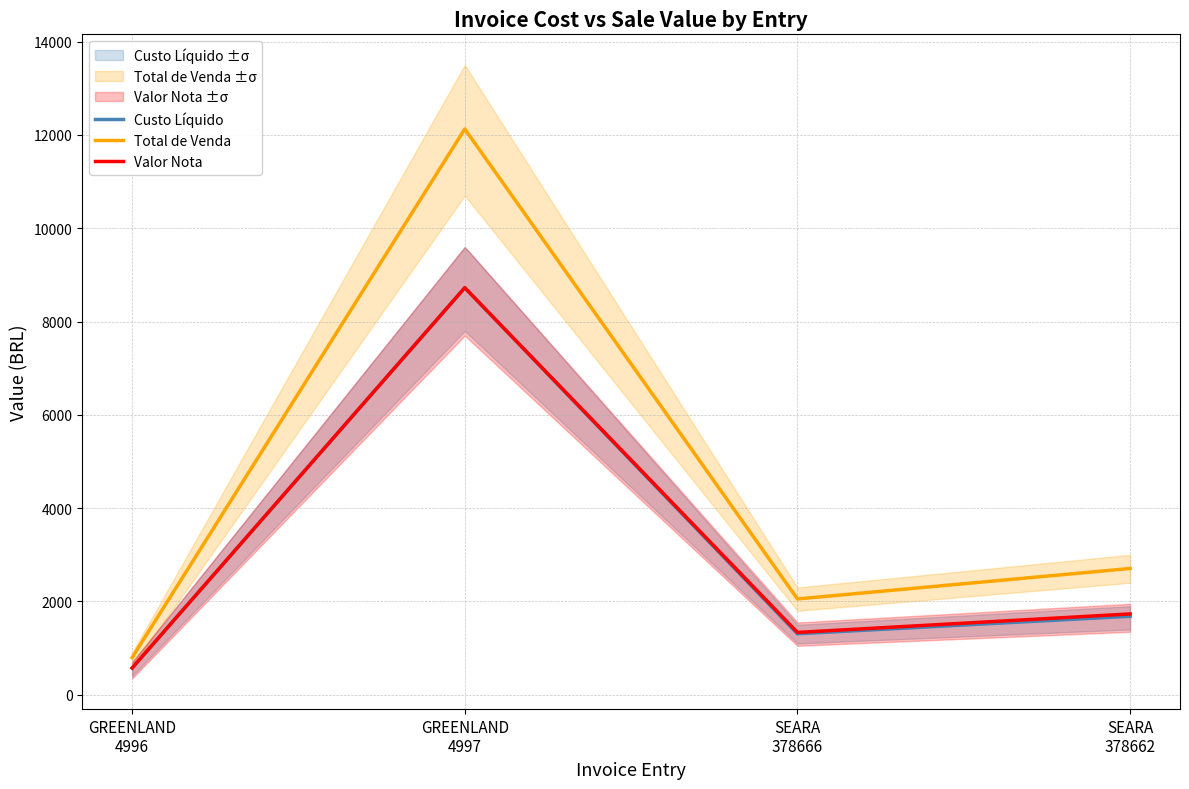

Reading left to right, what are all the values shown in this chart?

Custo Líquido: 573.9	8726.2	1308.0	1683.2
Total de Venda: 797.1	12128.5	2054.3	2707.3
Valor Nota: 573.9	8726.2	1336.5	1732.9